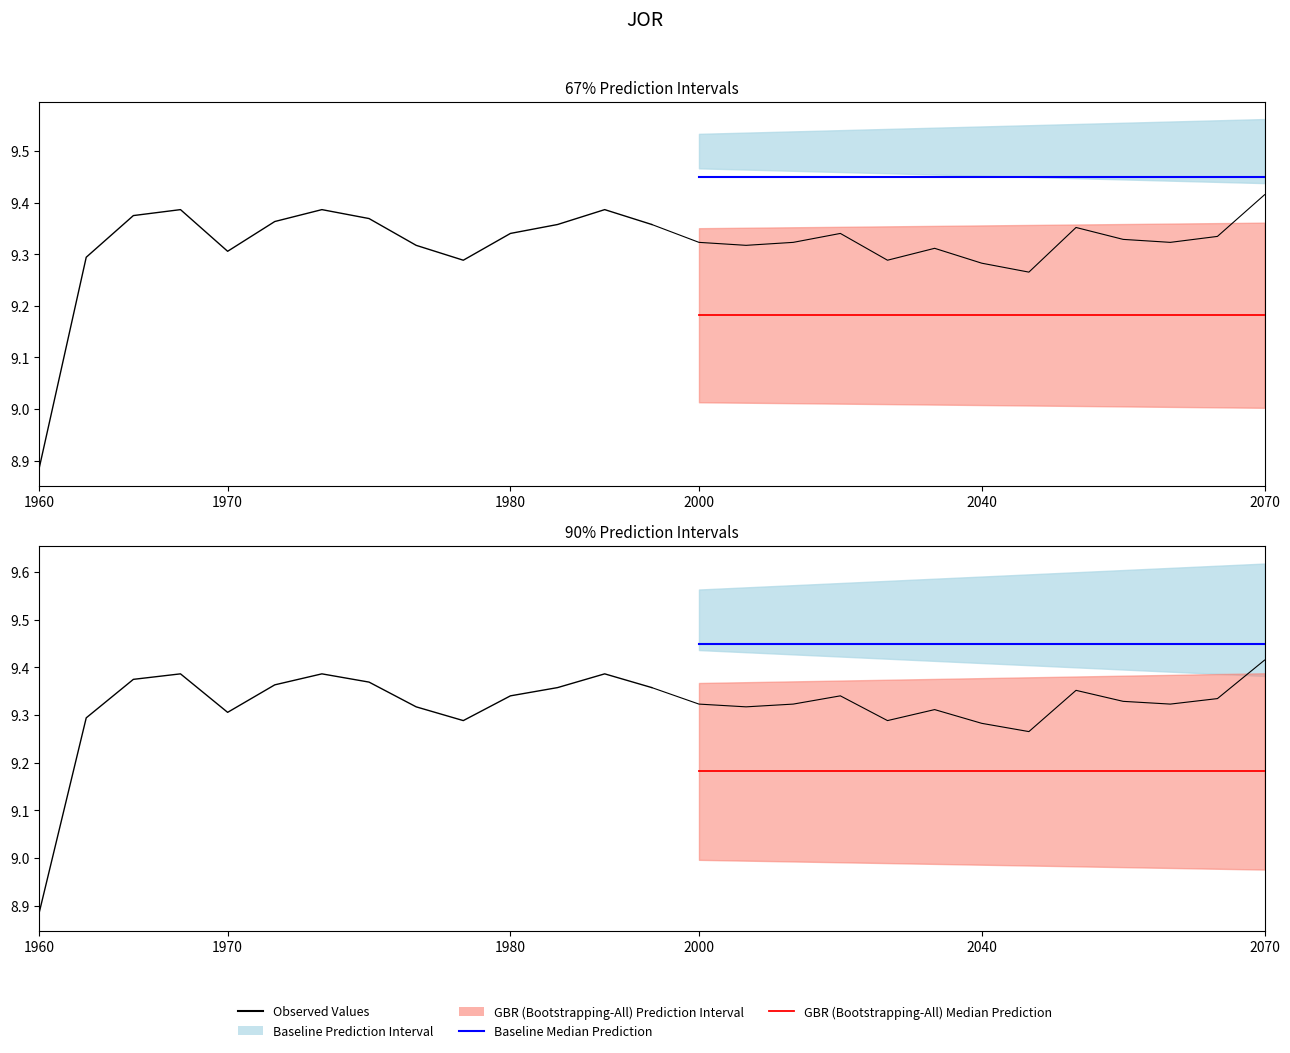

How many lines are shown in the chart?

6